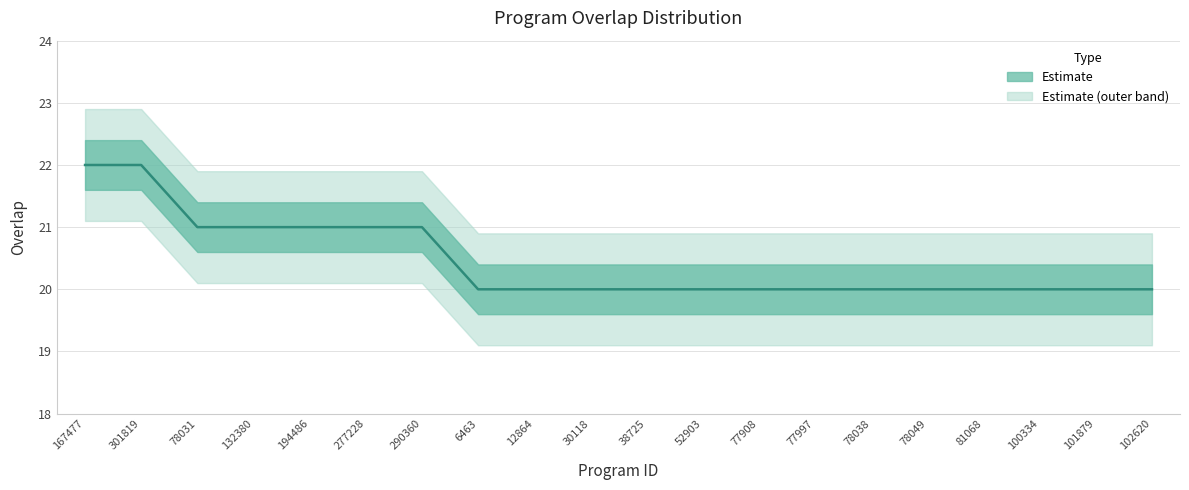

How many values are between 20 and 21?

18